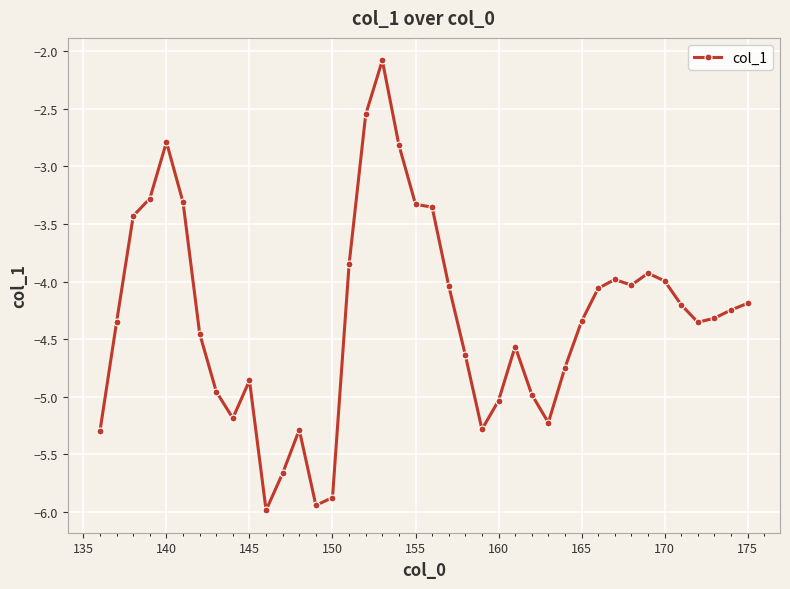

What is the difference between the second highest and minimum values?

3.4